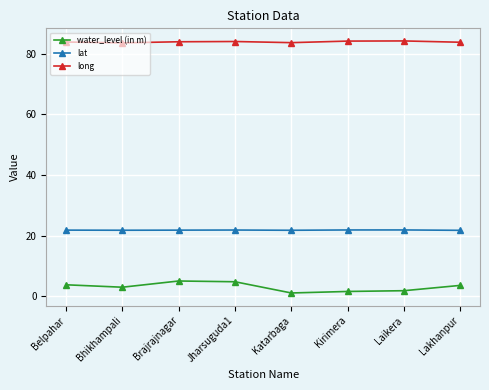

What is the sum of all lat values?

174.6